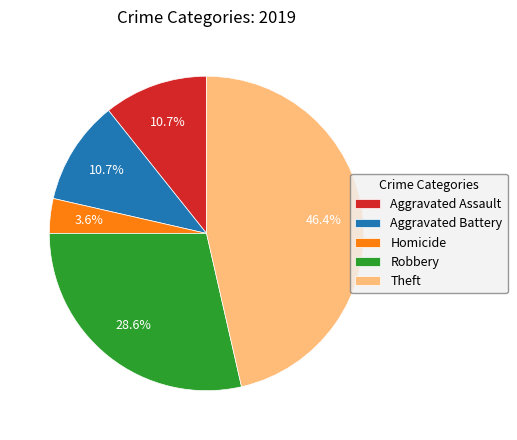

Is there any slice that represents more than half of the pie?

No